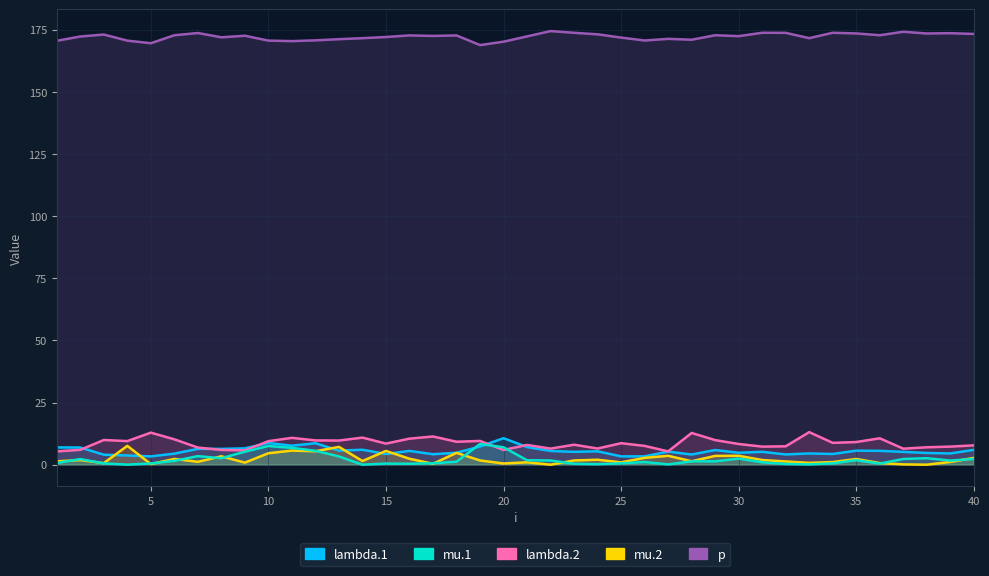

What are all the series names shown in the legend?

p, lambda.1, lambda.2, mu.2, mu.1